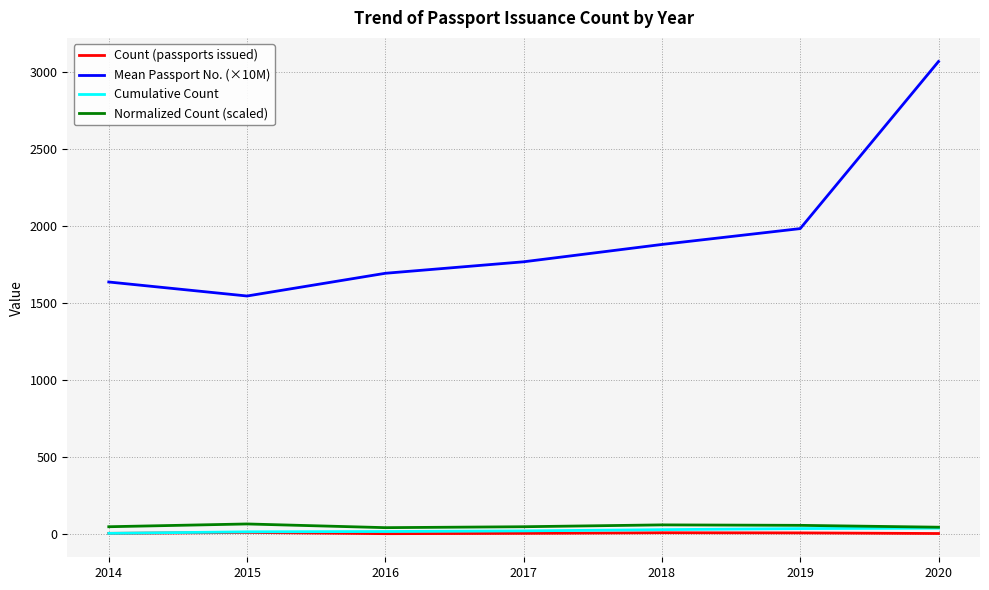

Which series has the widest spread of values?

Mean Passport No. (×10M)